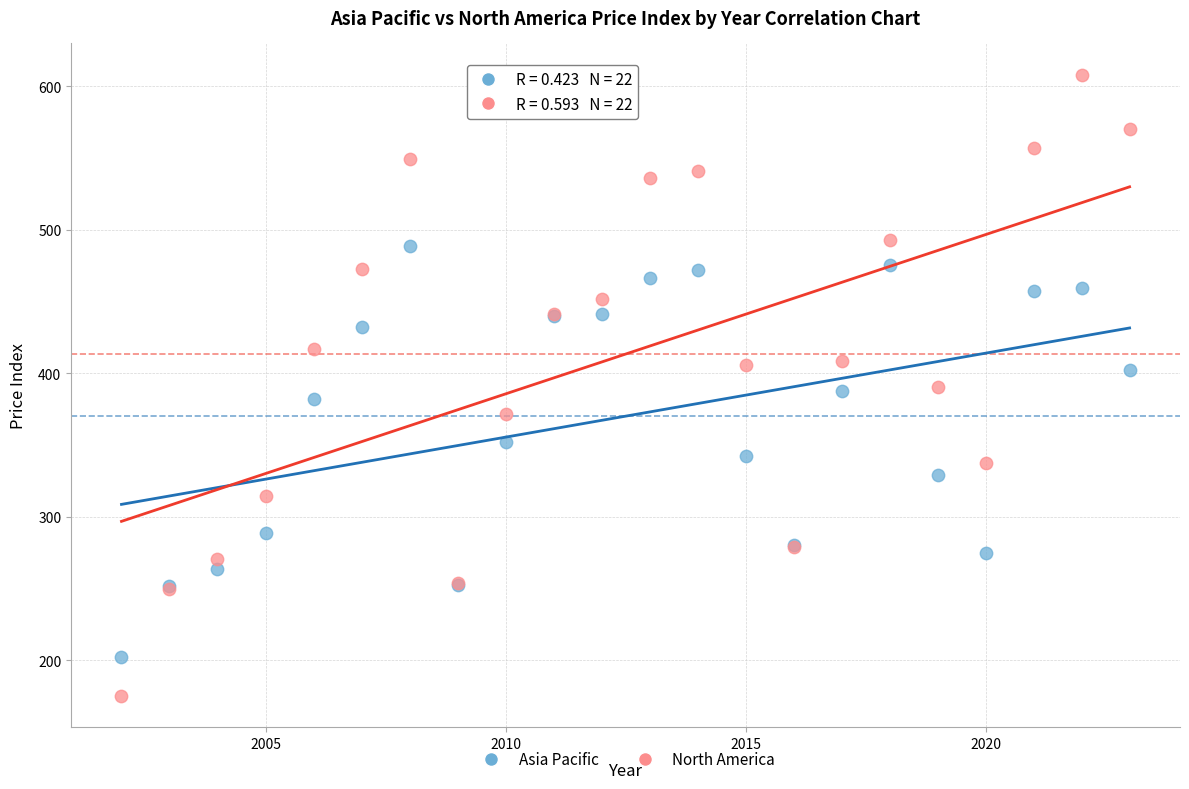

Which series contains the highest Y value?

North America